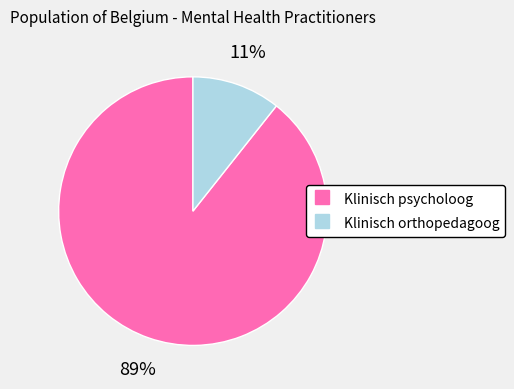

Rank the categories by value from lowest to highest.

Klinisch orthopedagoog, Klinisch psycholoog